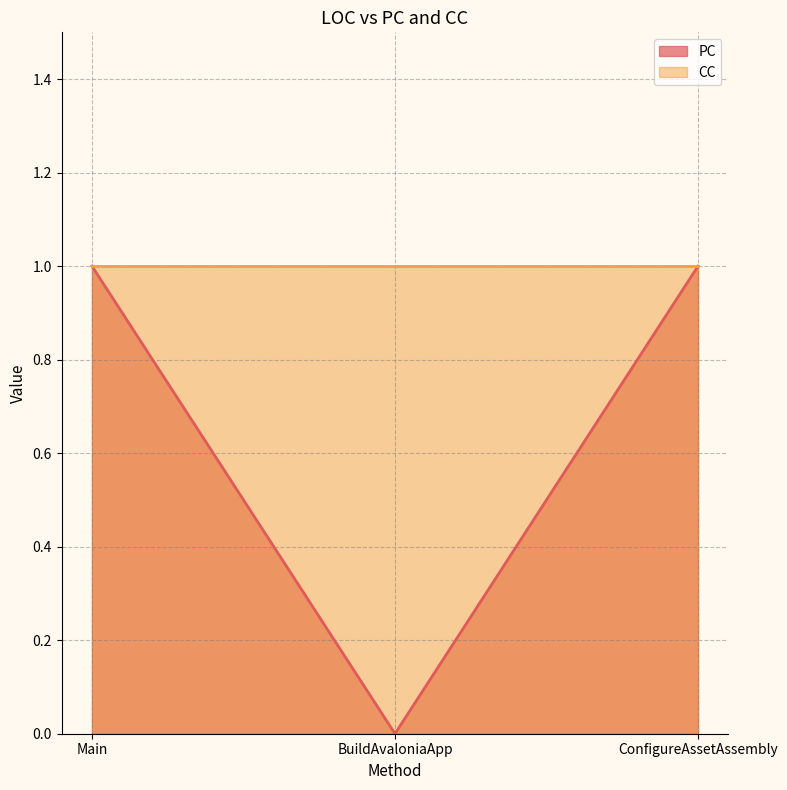

Which label corresponds to the smallest value in the chart?

BuildAvaloniaApp